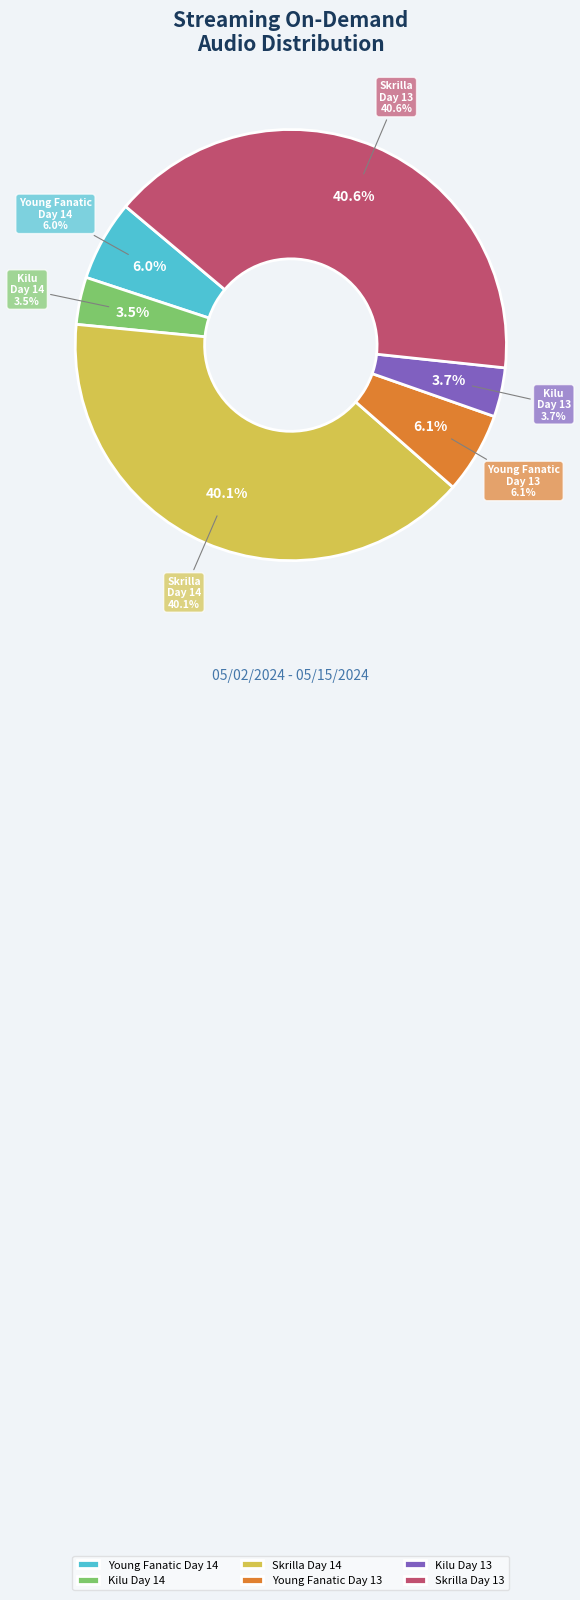

Count the number of slices in the pie.

6